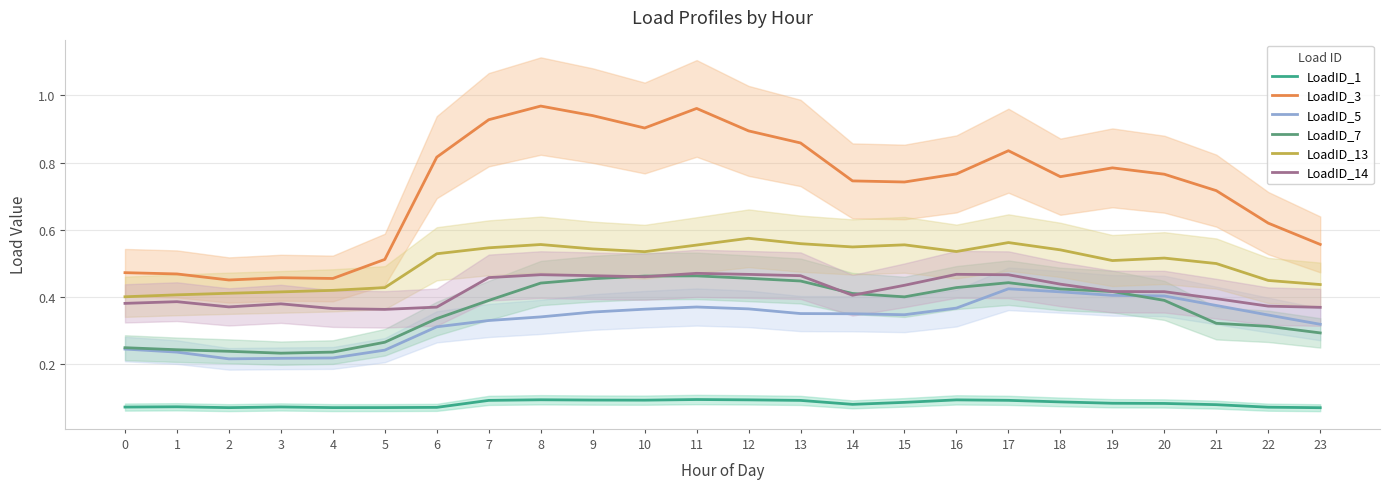

At which category does LoadID_13 reach its first local peak?

8